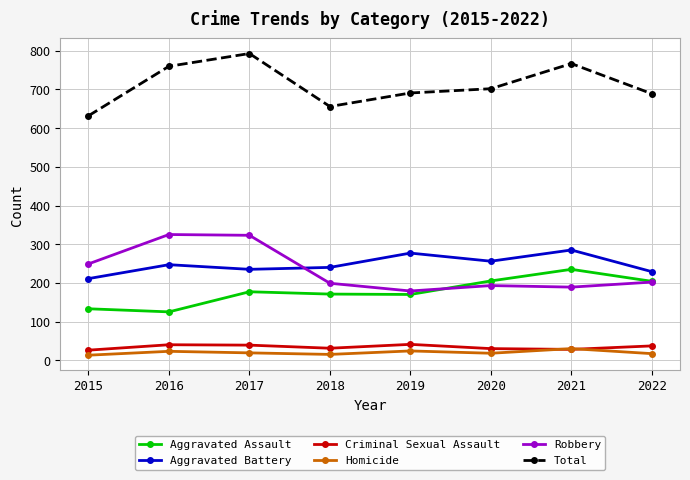

True or false: Robbery has more than 0 points higher than both neighbors.

True